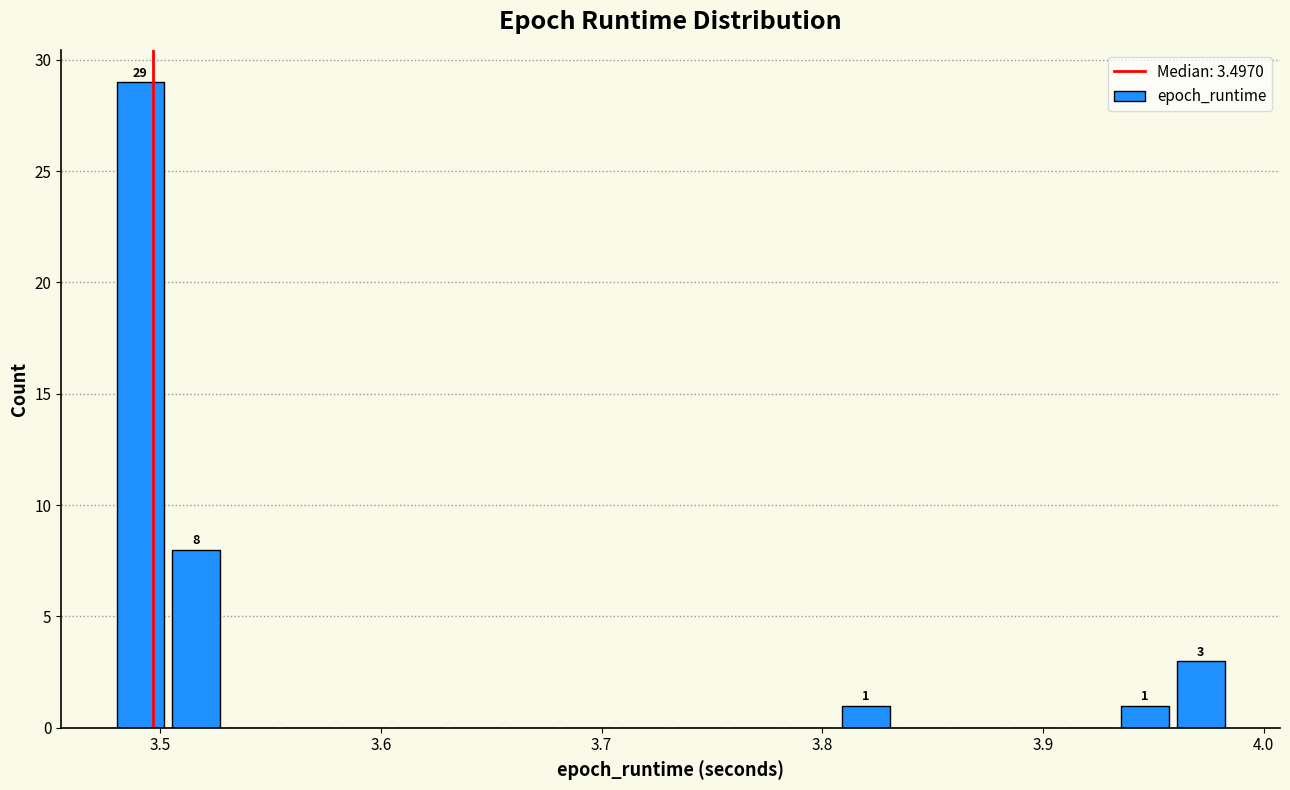

Read against the x-axis, roughly where is the centre of the tallest bar?

3.49